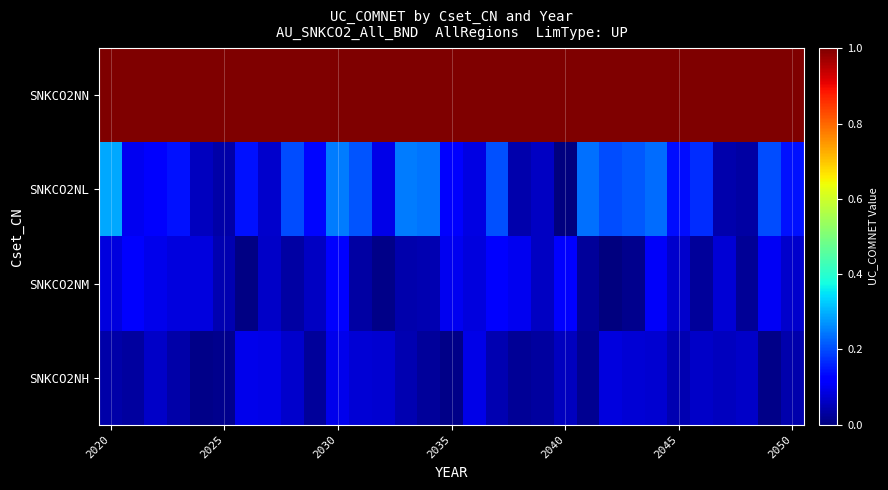

Rank the series by their maximum value, from highest to lowest.

SNKCO2NN, SNKCO2NL, SNKCO2NM, SNKCO2NH